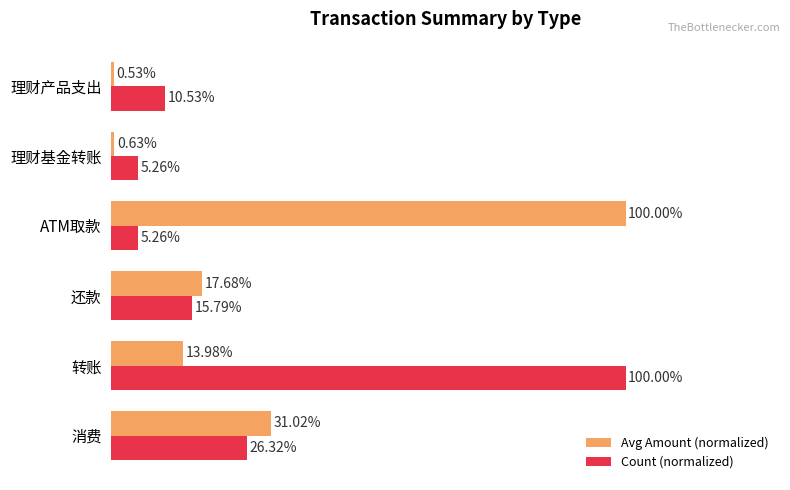

List the series in order of their overall mean, lowest first.

Count (normalized), Avg Amount (normalized)